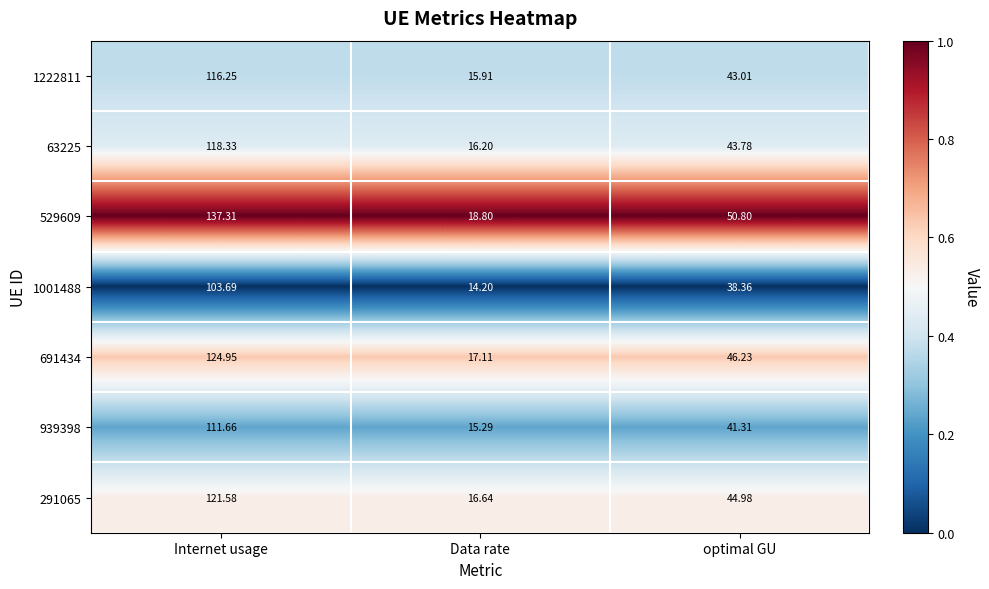

Which label corresponds to the smallest value in the chart?

Data rate